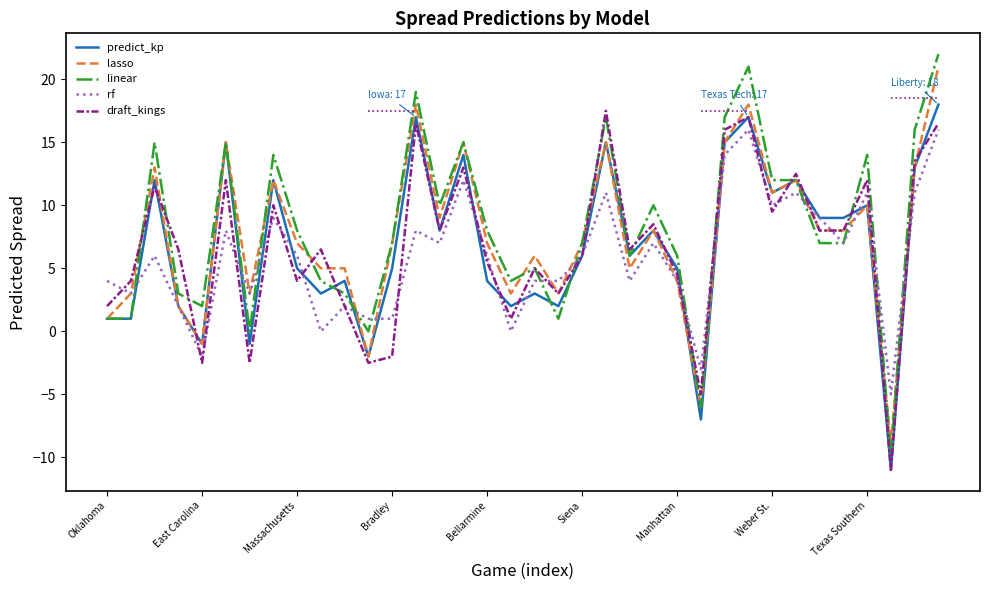

What is the smallest value displayed?

-11.0